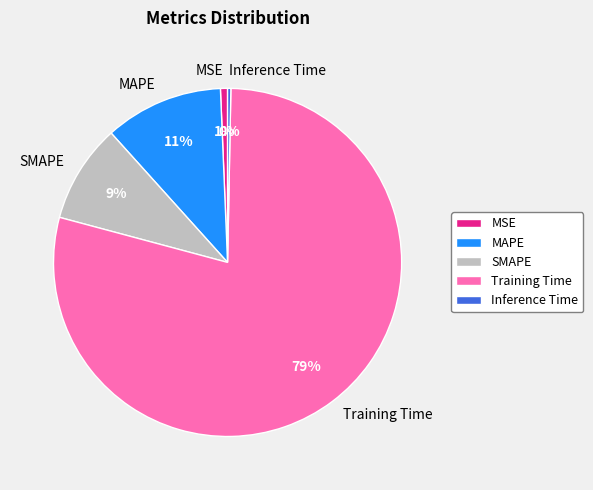

Which has a higher value, SMAPE or MAPE?

MAPE